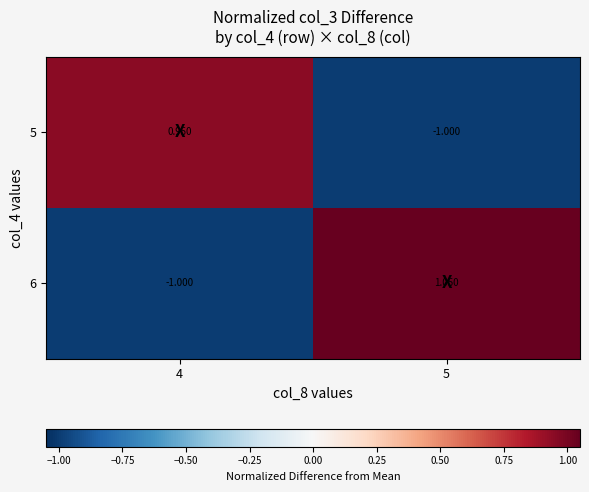

Is the value of 5 at 5 greater than the value of 6 at 5?

No